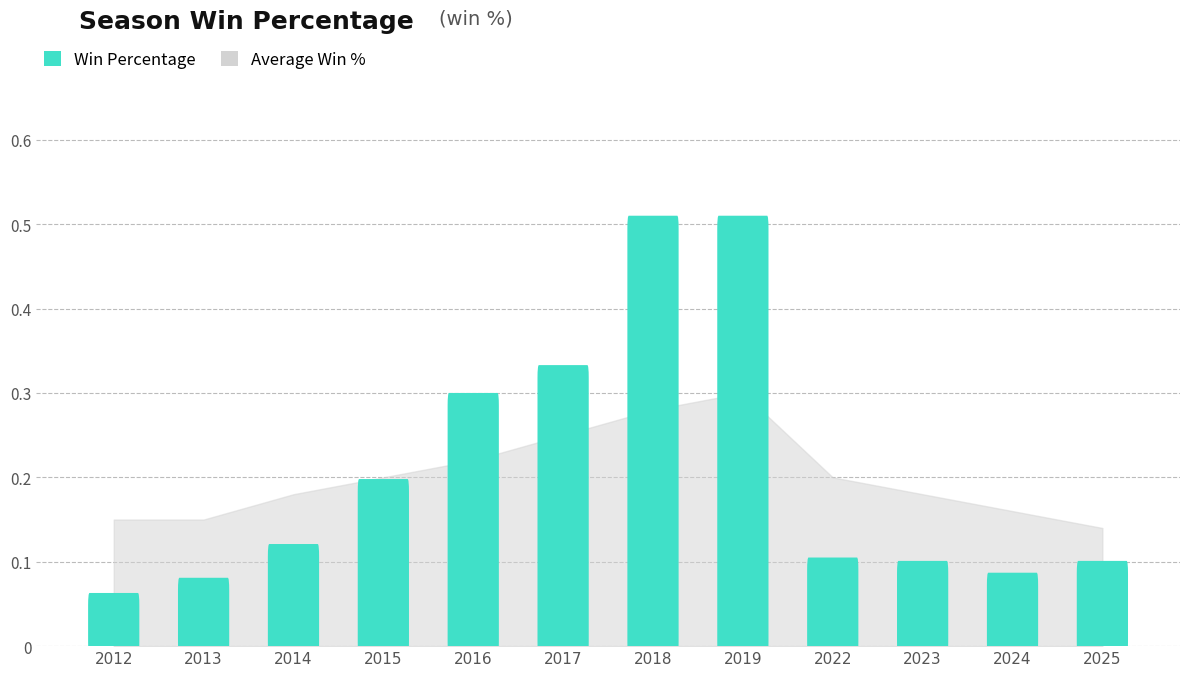

The chart shows a value of 0.3 at 2016. True or false?

True